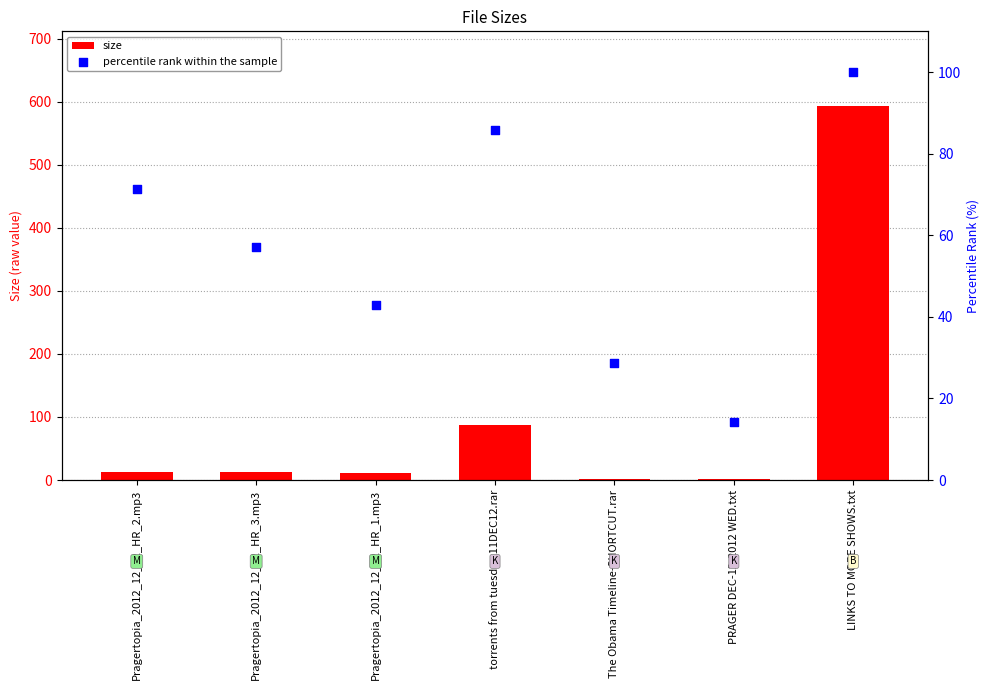

Which series reaches the maximum Y coordinate?

size